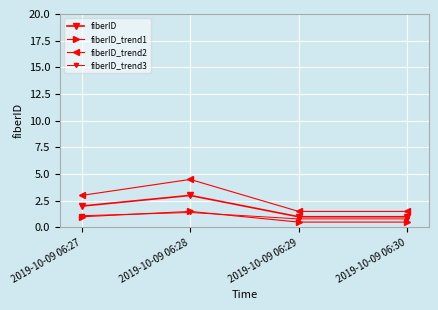

What is the difference between the highest and lowest values at 2019-10-09 06:30?

1.0